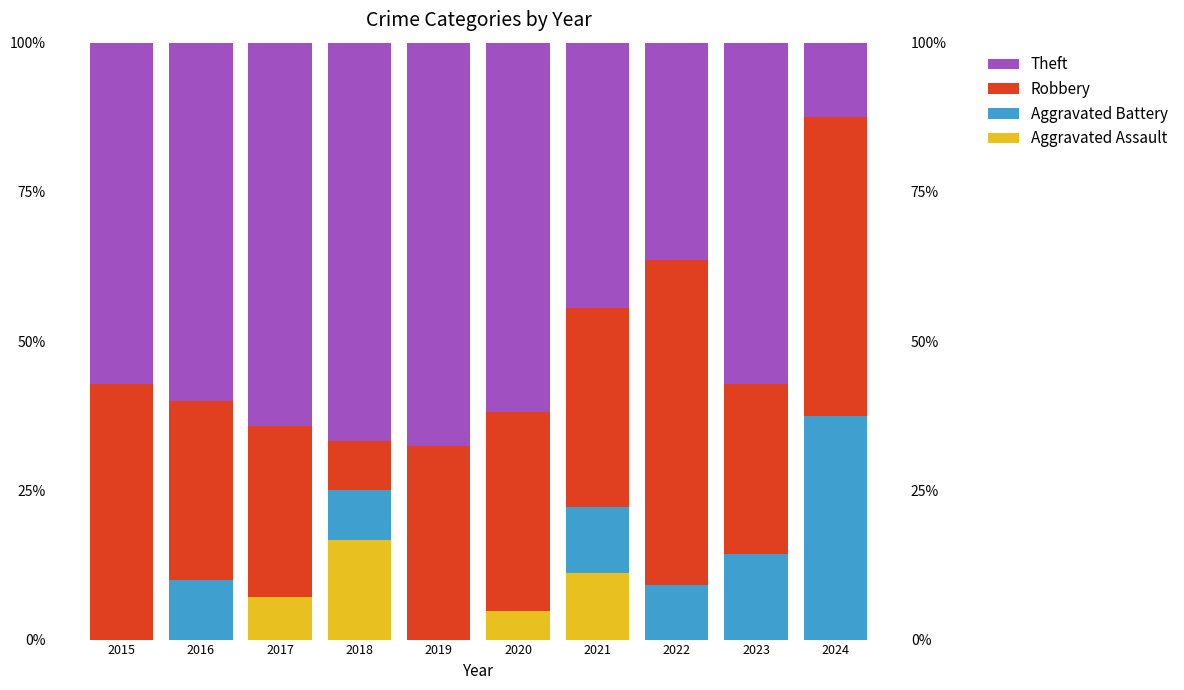

Reading left to right, what are all the values shown in this chart?

Aggravated Assault: 0.0	0.0	7.1	16.7	0.0	4.8	11.1	0.0	0.0	0.0
Aggravated Battery: 0.0	10.0	0.0	8.3	0.0	0.0	11.1	9.1	14.3	37.5
Robbery: 42.9	30.0	28.6	8.3	32.4	33.3	33.3	54.5	28.6	50.0
Theft: 57.1	60.0	64.3	66.7	67.6	61.9	44.4	36.4	57.1	12.5